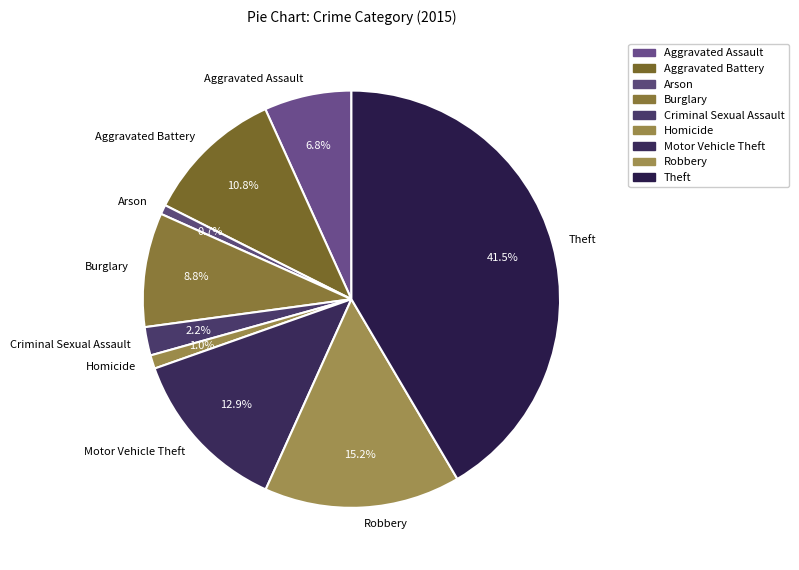

Count the number of slices in the pie.

9